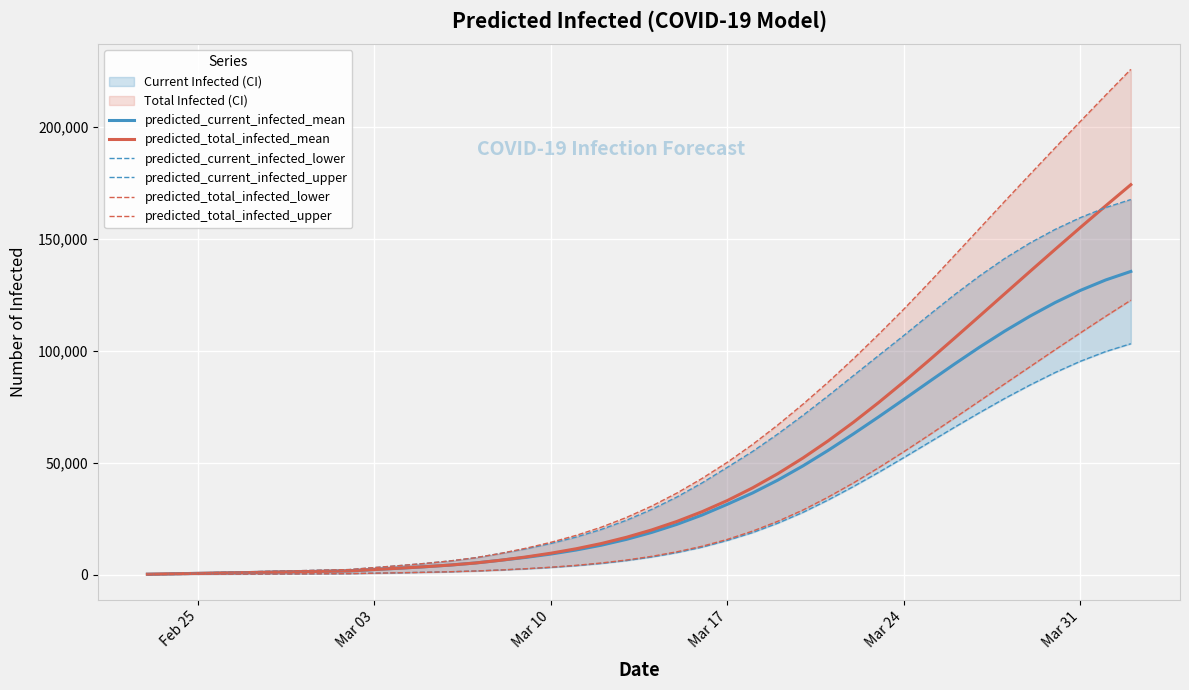

True or false: predicted_current_infected_upper and predicted_current_infected_lower intersect in this chart.

False